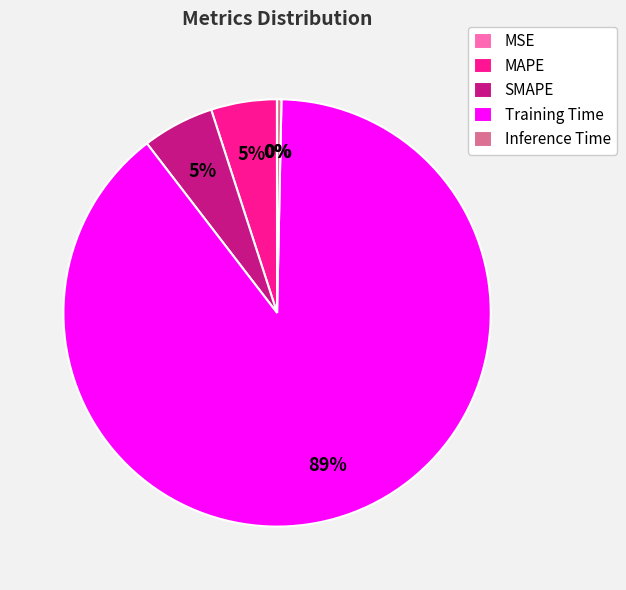

To the nearest percent, what is the average slice percentage?

20%